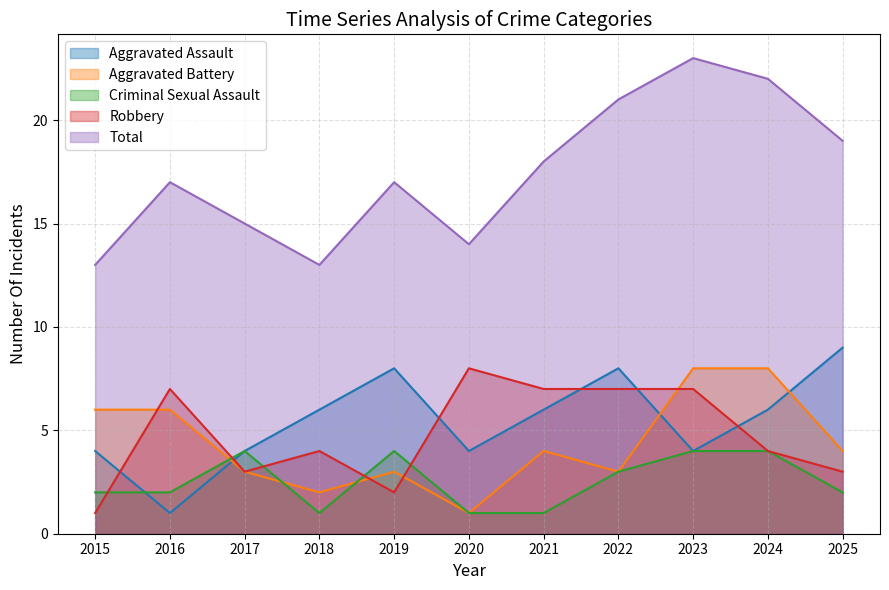

Which series has the largest total across all categories?

Total